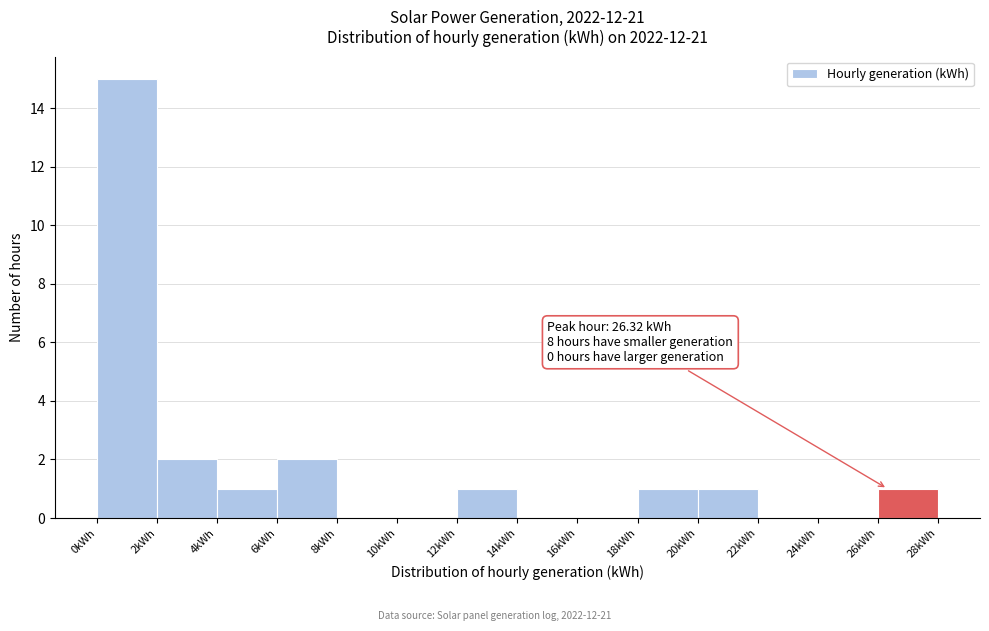

Over which range of the x-axis is the bar tallest?

0 to 2